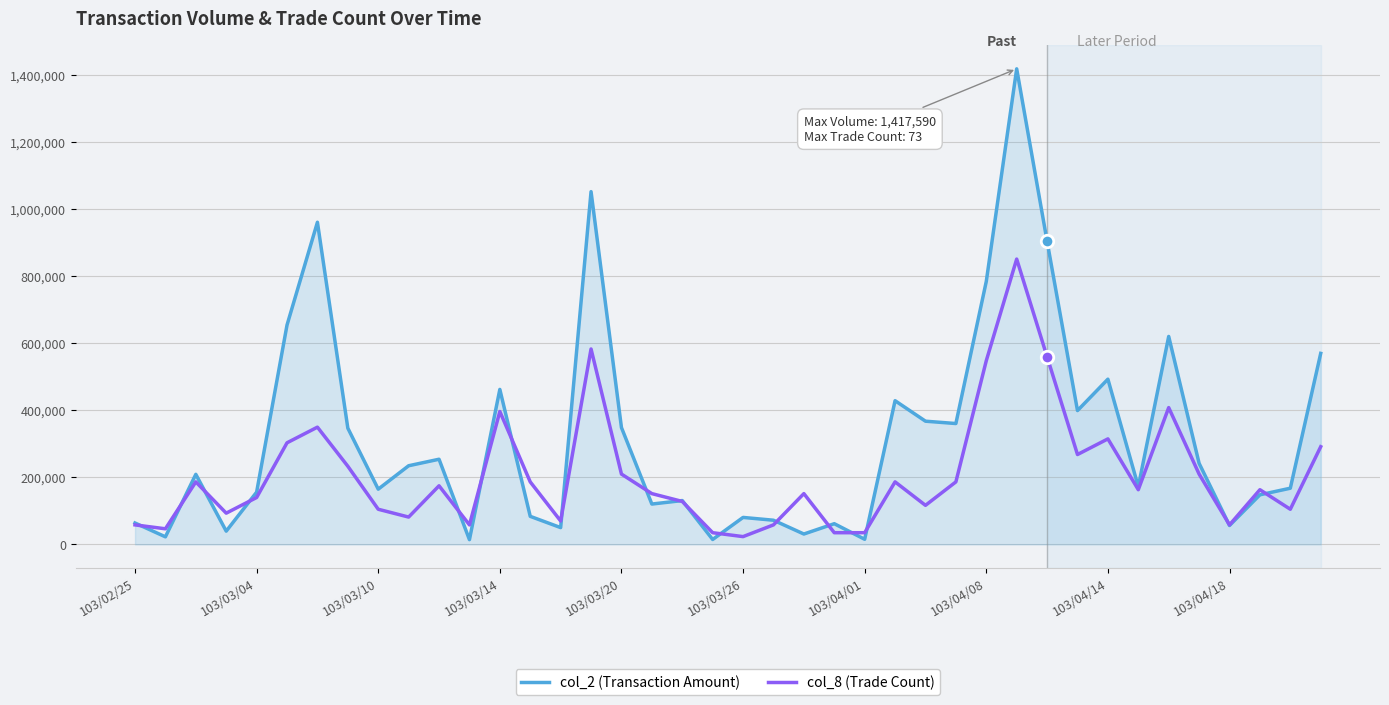

Rank the series by their average value, from lowest to highest.

col_8 (Trade Count), col_2 (Transaction Amount)